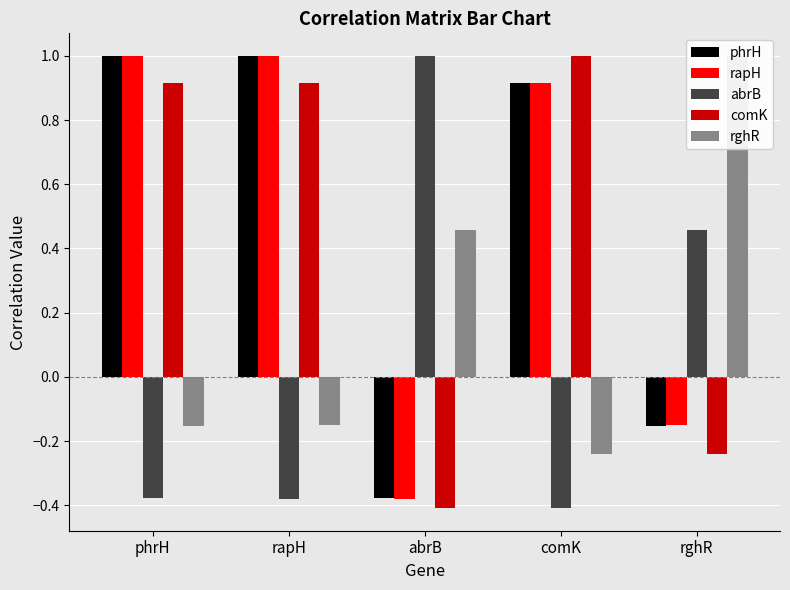

What is the label of the 4th bar from the left?

comK